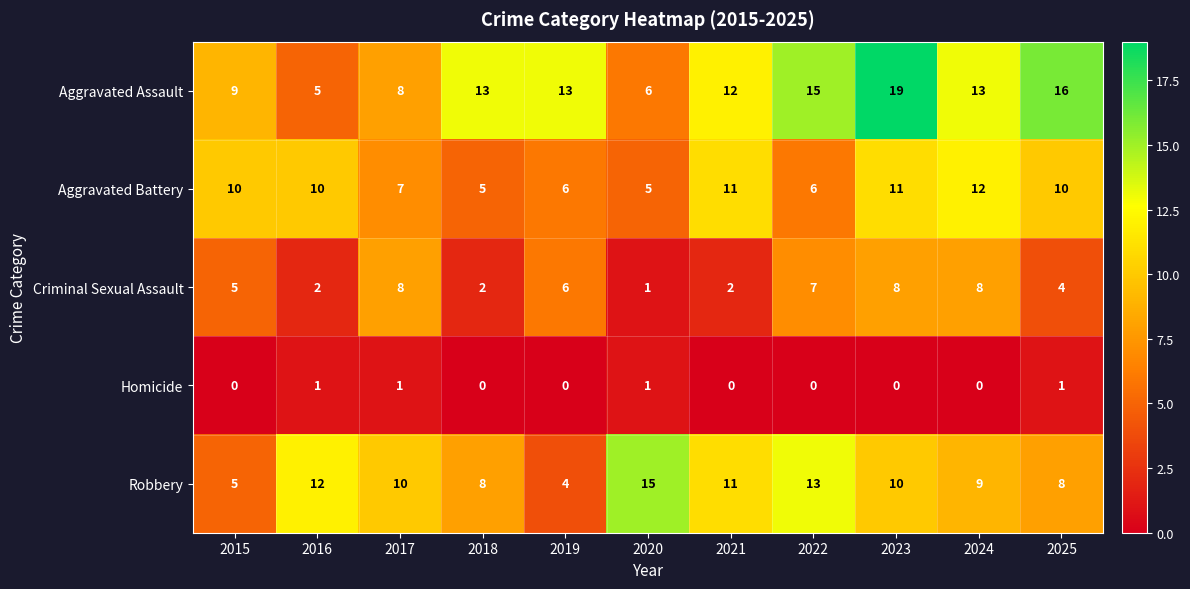

The Aggravated Battery series shows 21 at 2024. True or false?

False